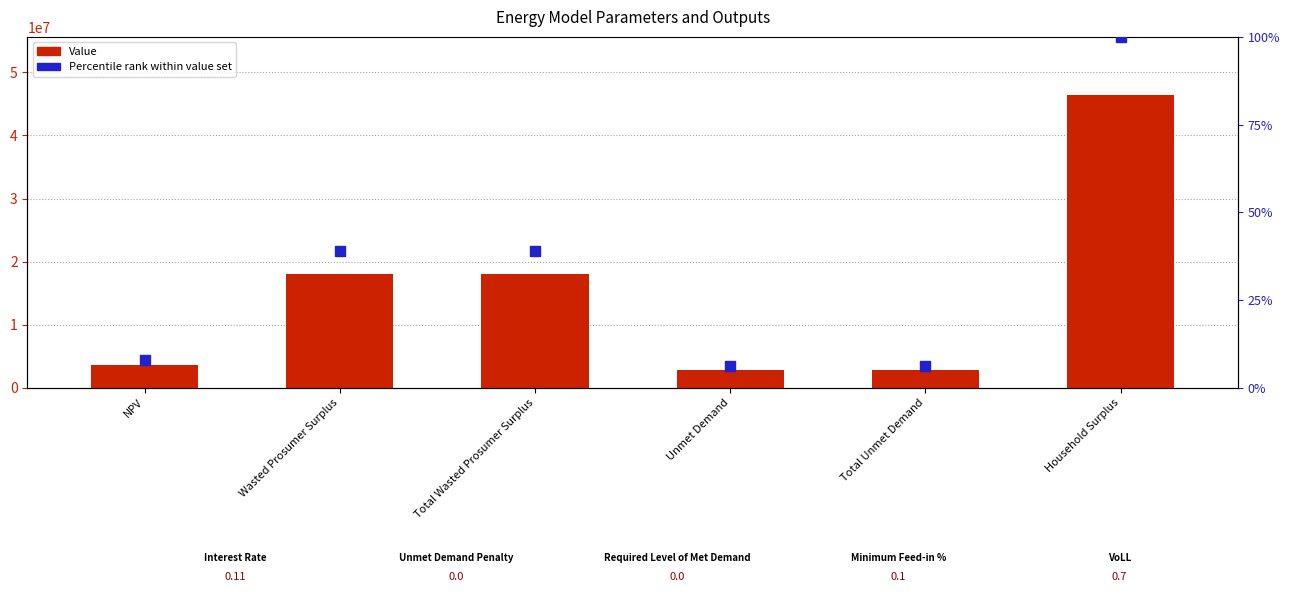

What is the total value across all series at Unmet Demand?

2892082.8